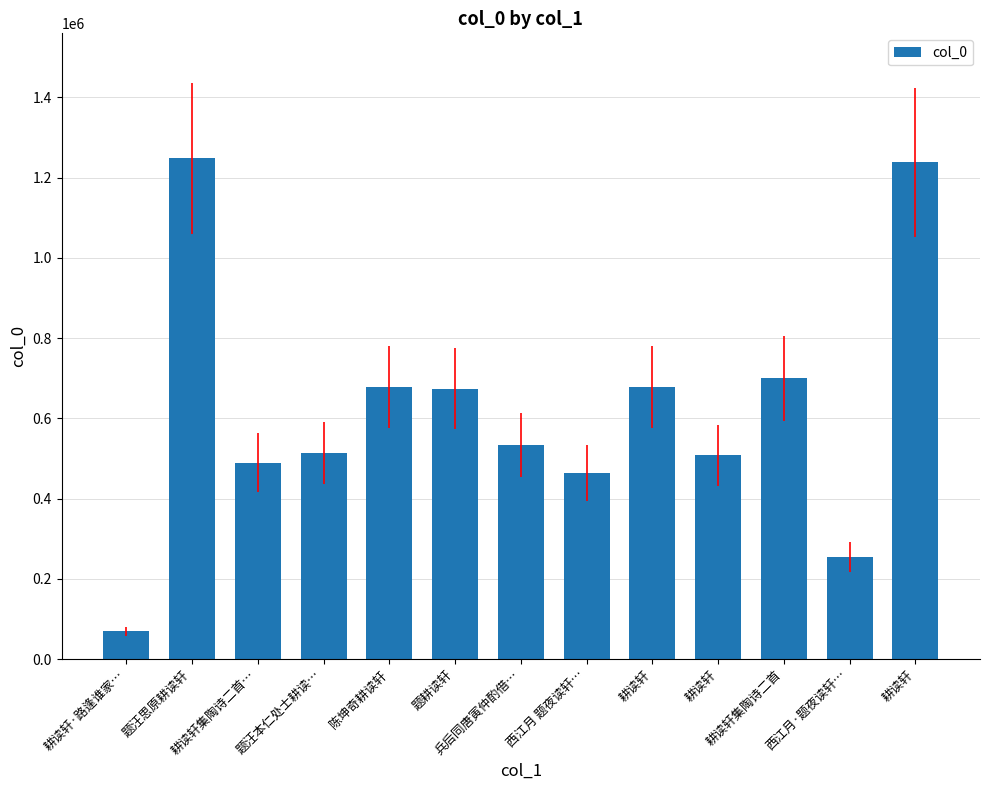

Where does the data first go above 533725?

题汪思原耕读轩